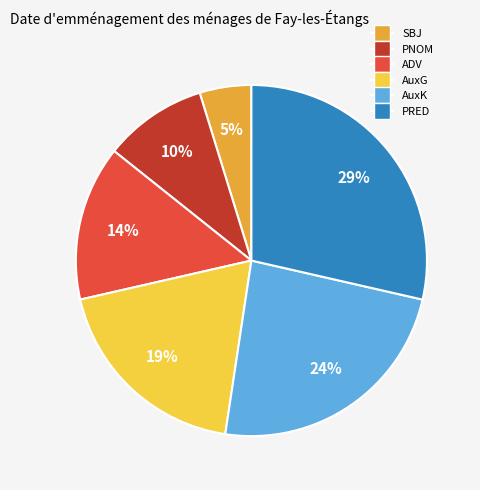

Does any single category account for the majority?

No